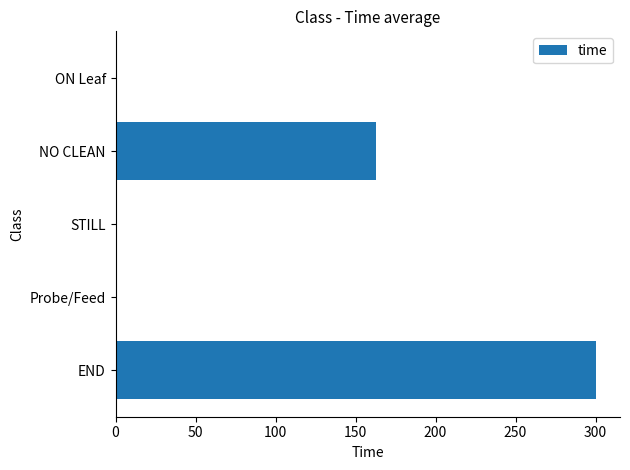

Count the number of values greater than 0.

2